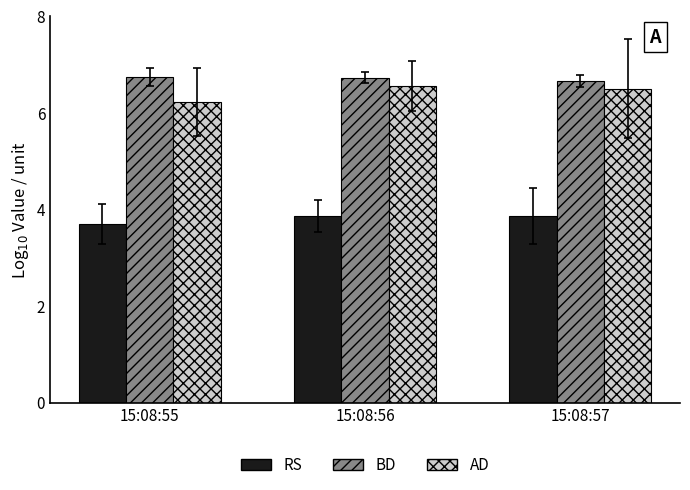

What is the value of the AD bar at the 1st from the left?

6.2